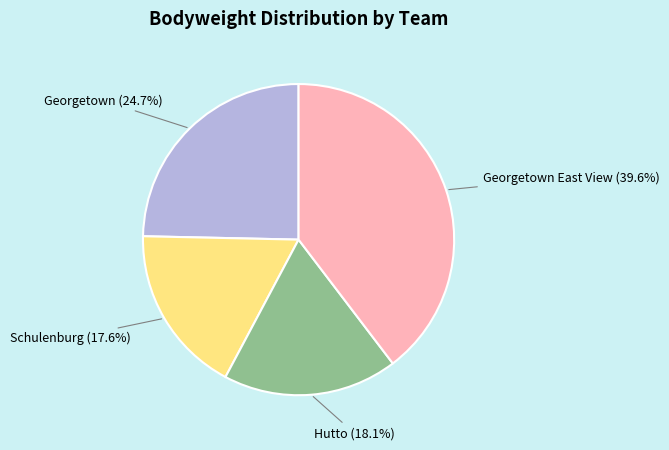

To the nearest percent, what is the average slice percentage?

25%